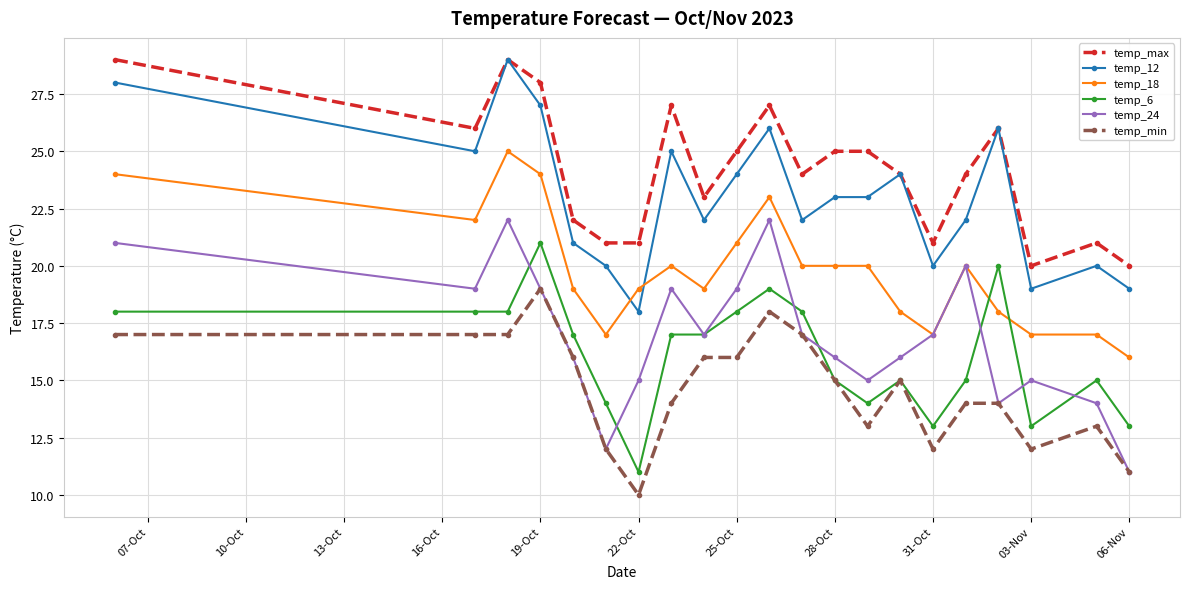

Which series has the largest total across all categories?

temp_max